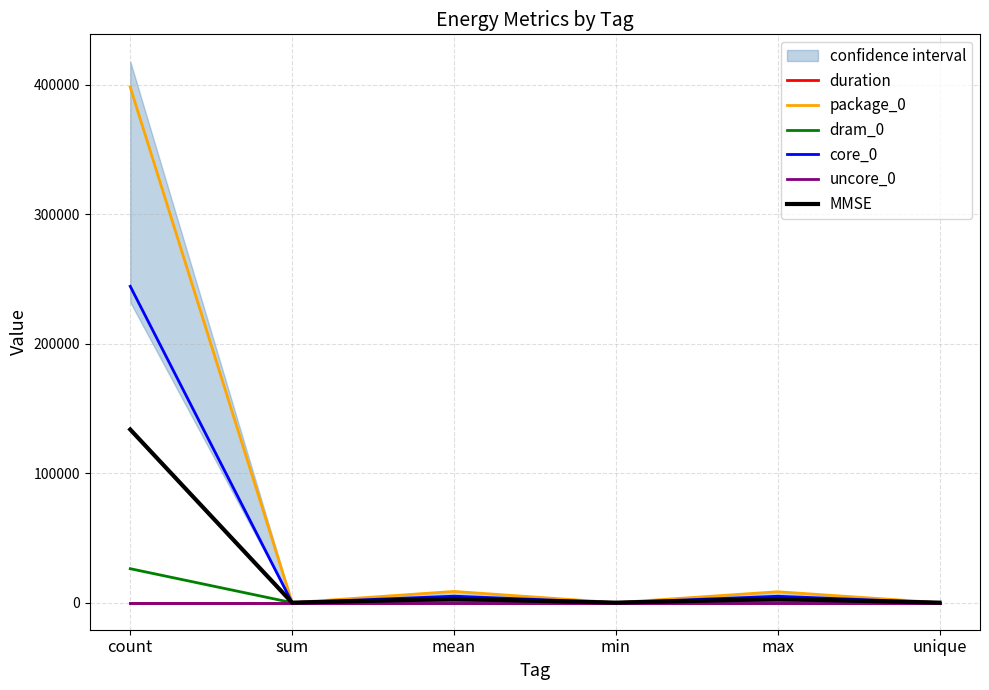

True or false: dram_0 has a value of 17015.0 at sum.

False